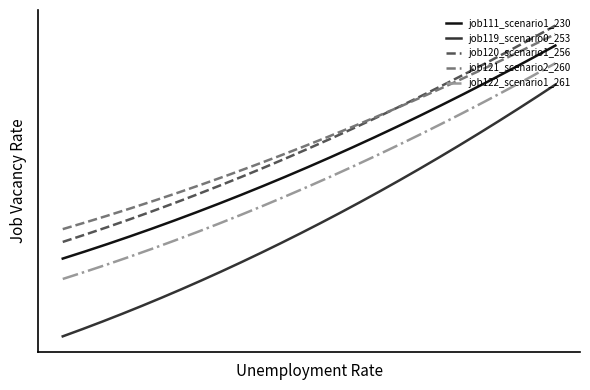

Is this an area chart (filled region under the line)?

No